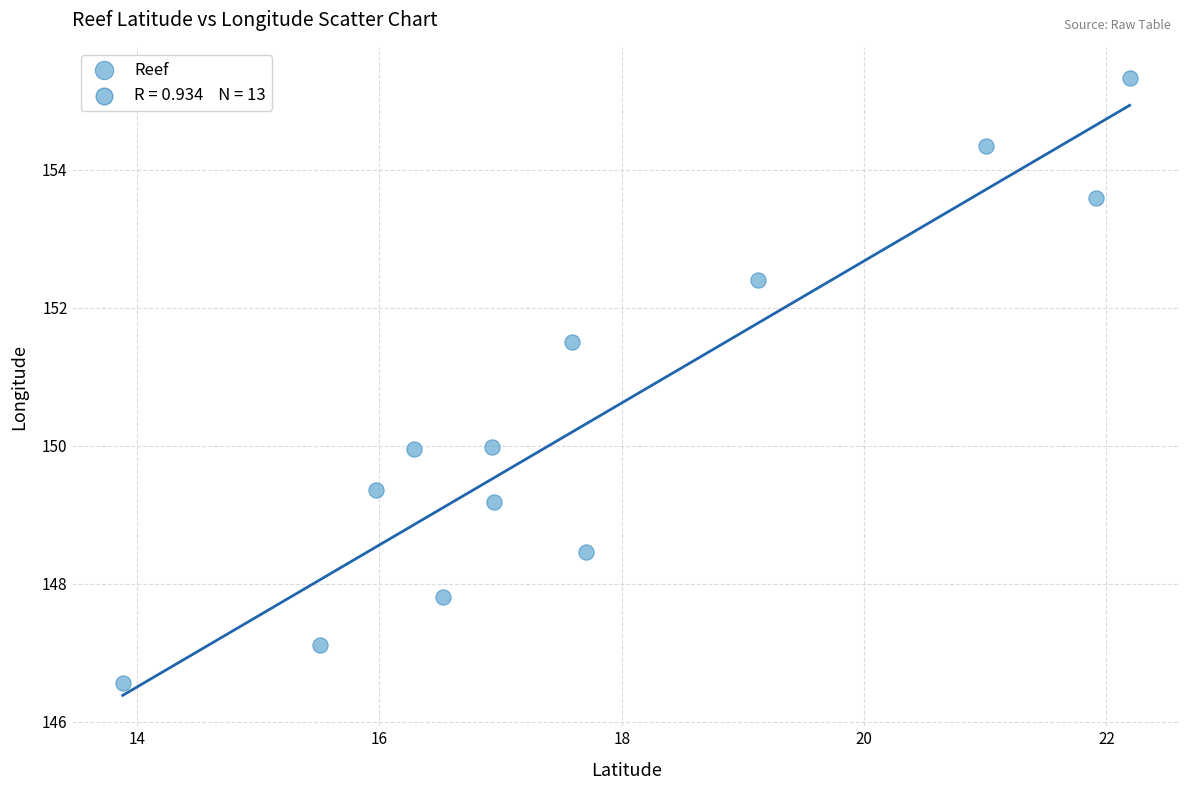

What is the range of Y values (max minus min)?

8.8